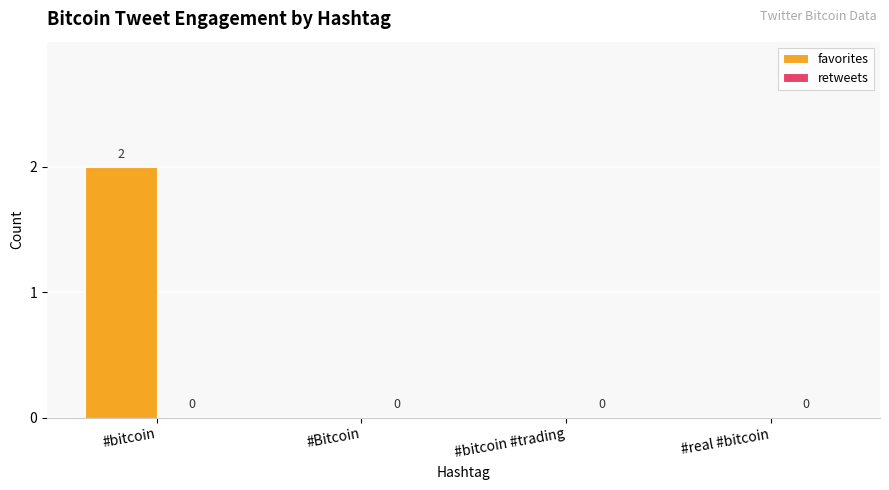

How many series are shown in this chart?

1